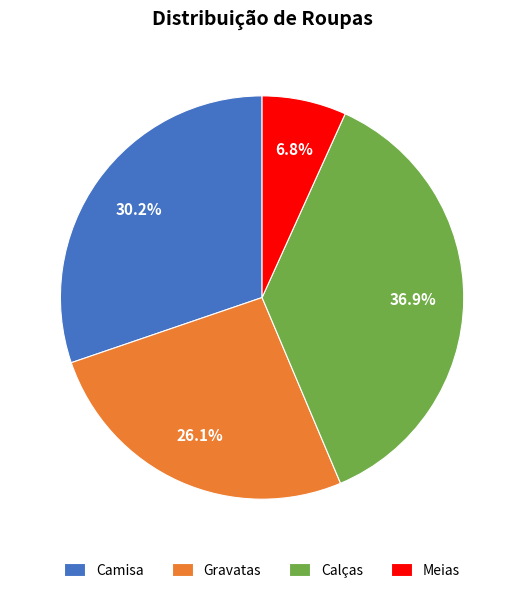

Between Camisa and Meias, which is larger?

Camisa